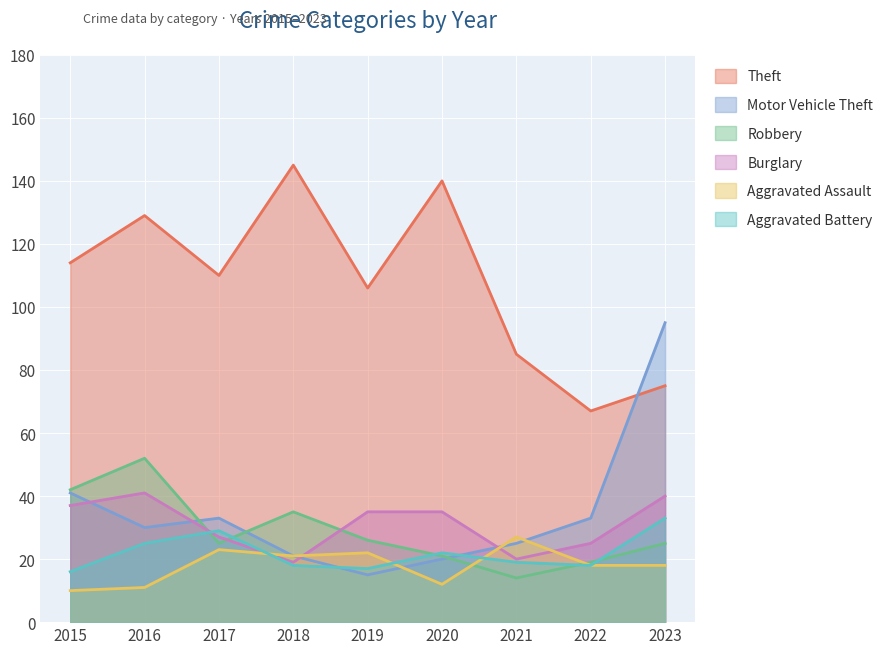

Rank the series at 2018 from lowest to highest value.

Aggravated Battery, Burglary, Motor Vehicle Theft, Aggravated Assault, Robbery, Theft